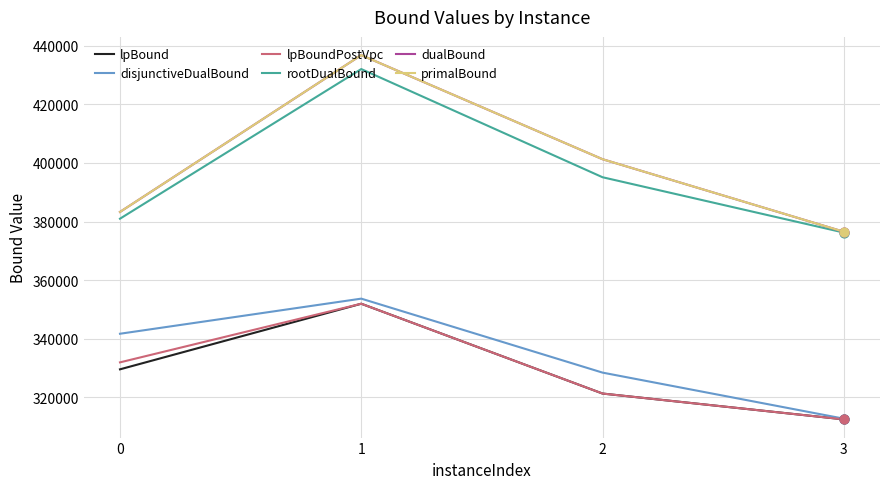

Which series changed the most between 0 and 3?

disjunctiveDualBound